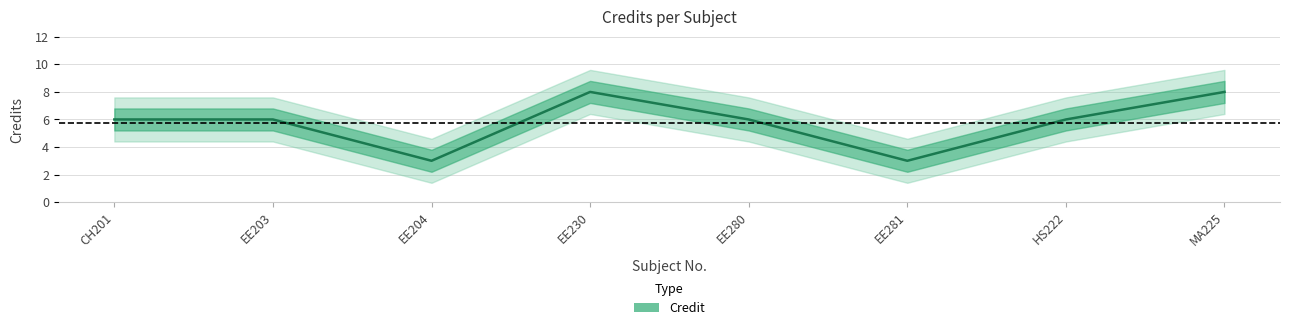

What is the sum of all values?

46